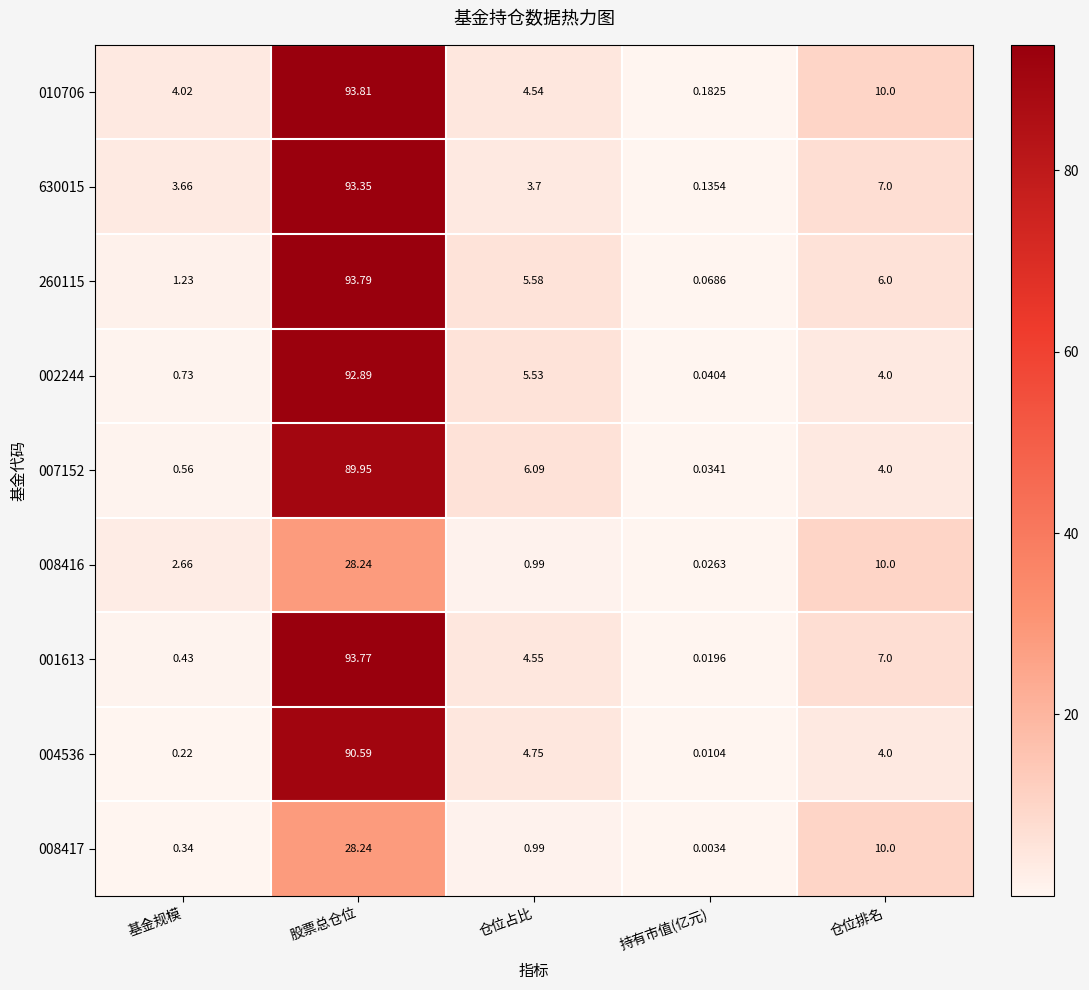

Where is 260115 nearest to the value 46?

仓位排名